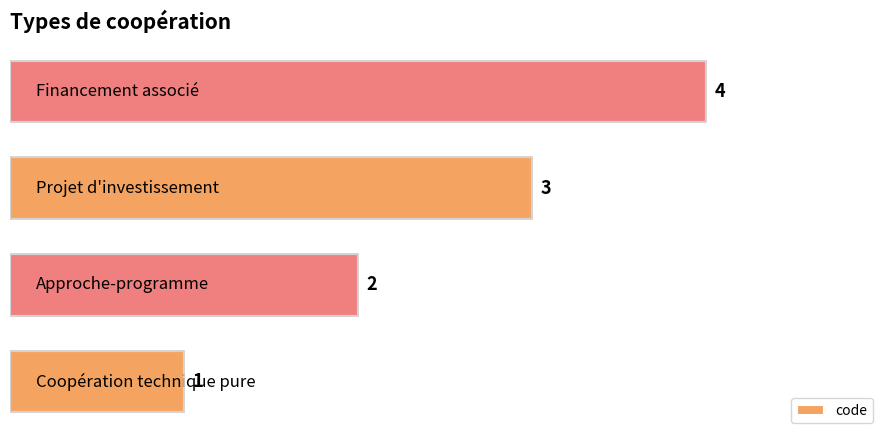

How many values are between 2 and 4?

3